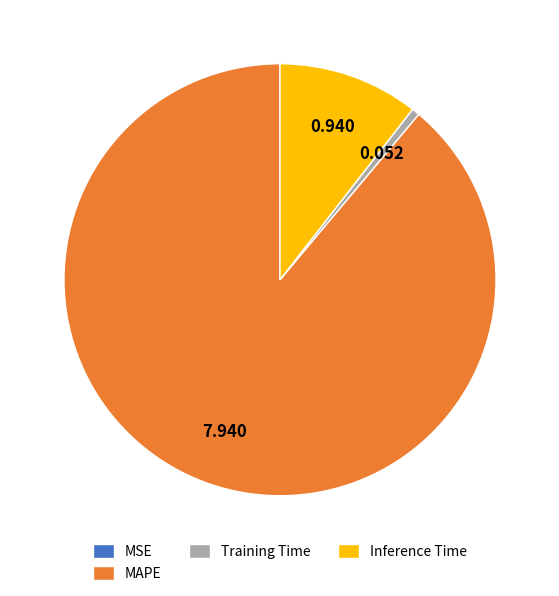

What is the majority slice?

MAPE